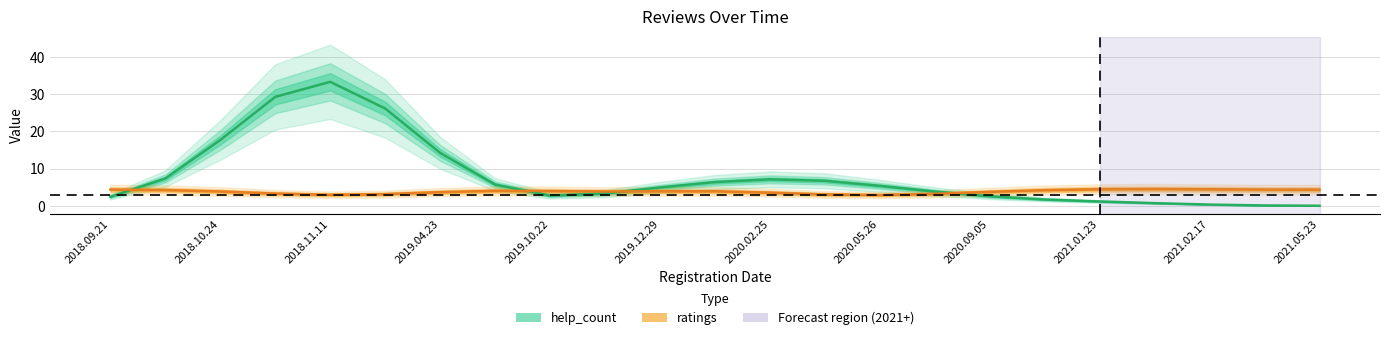

At which label does ratings first exceed 3?

2018.09.21